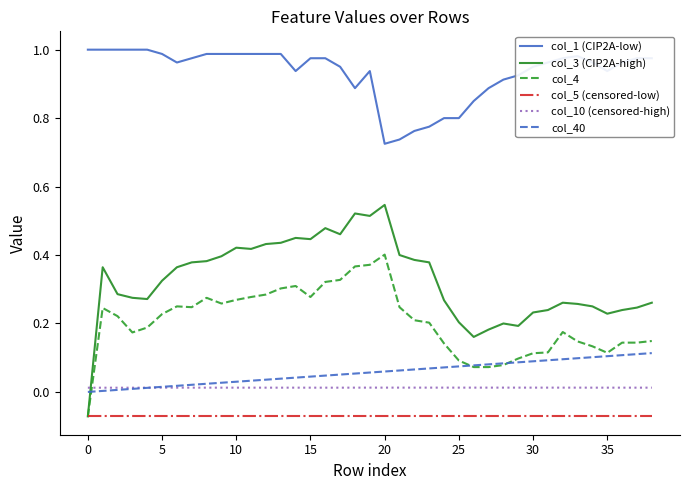

Is this an area chart (filled region under the line)?

No